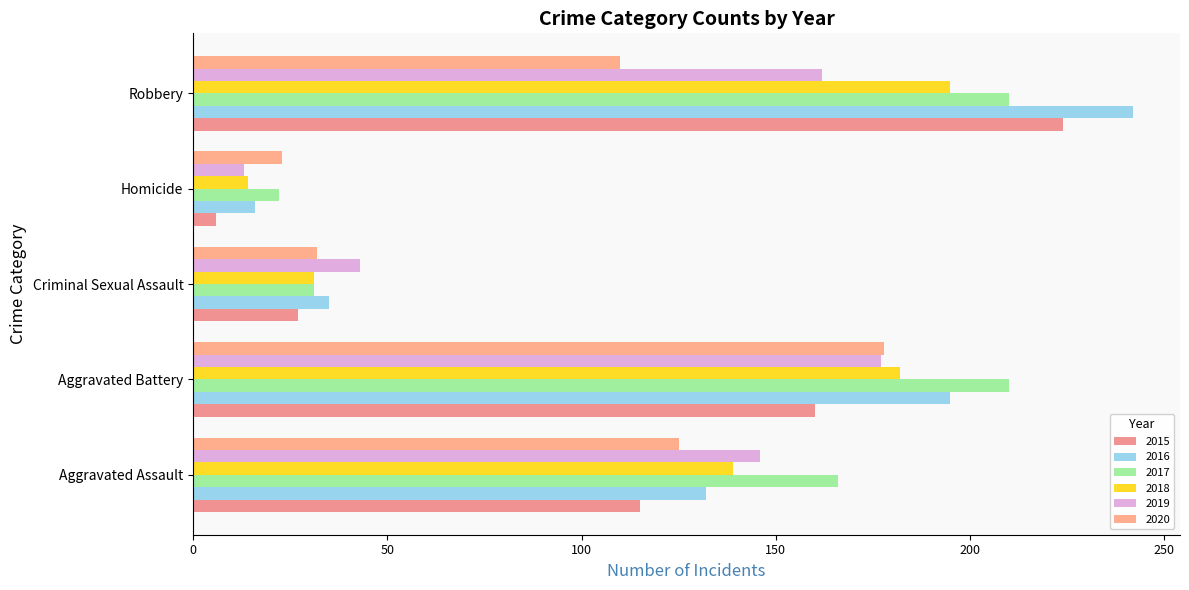

At Robbery, list the series in order from largest to smallest.

2016, 2015, 2017, 2018, 2019, 2020